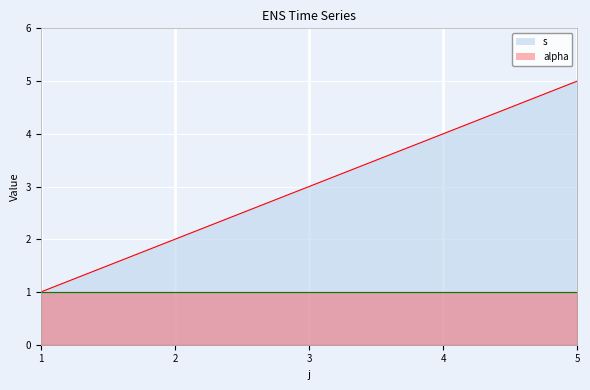

What is the value of the 5th point from the left?

5